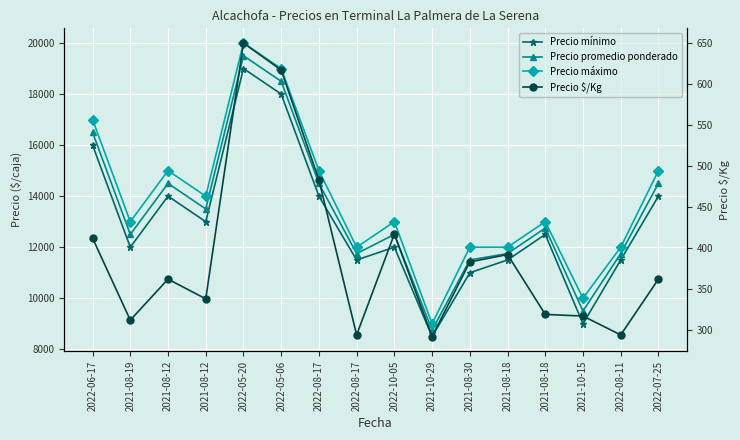

What is the minimum value for Precio máximo?

9000